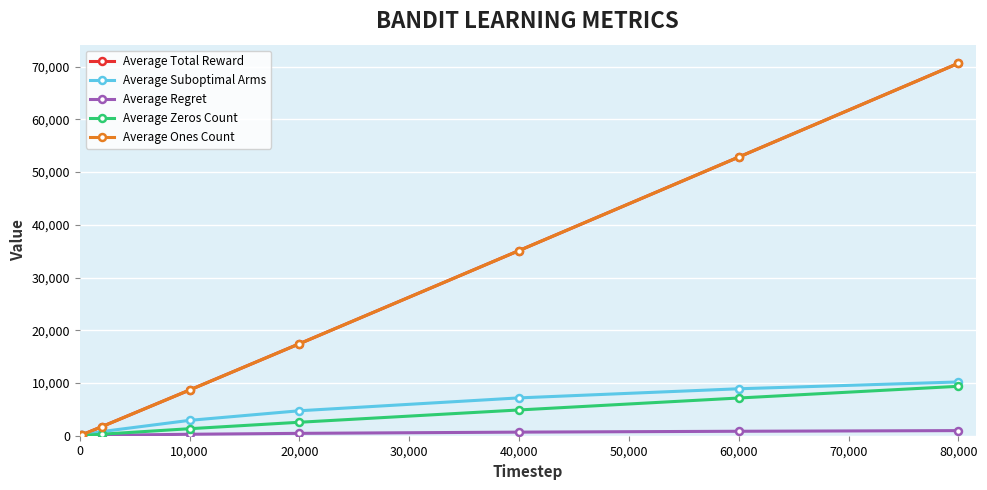

Does the chart have visible grid lines?

Yes